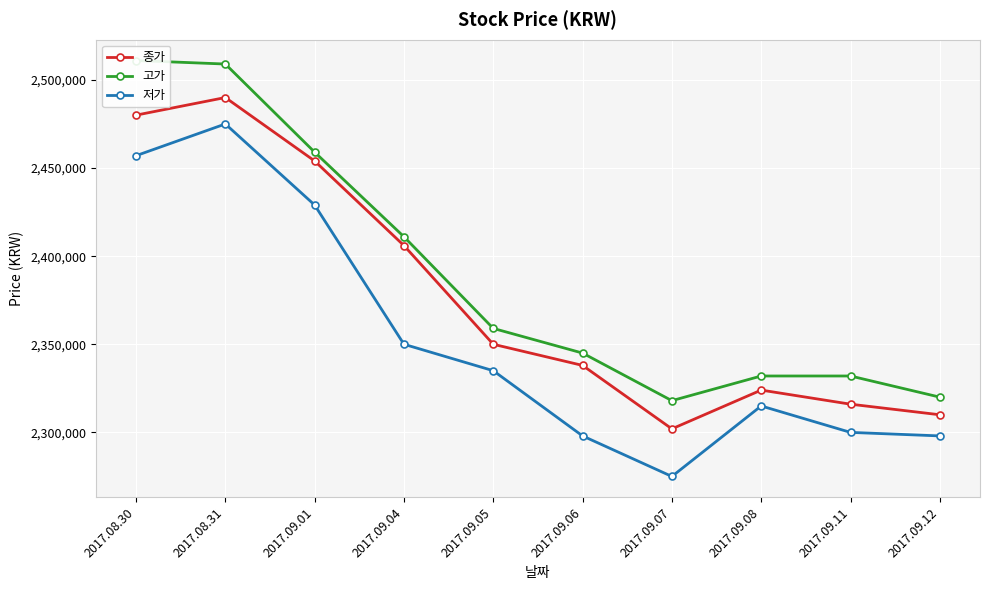

True or false: 저가 has a value of 4096763 at 2017.08.31.

False